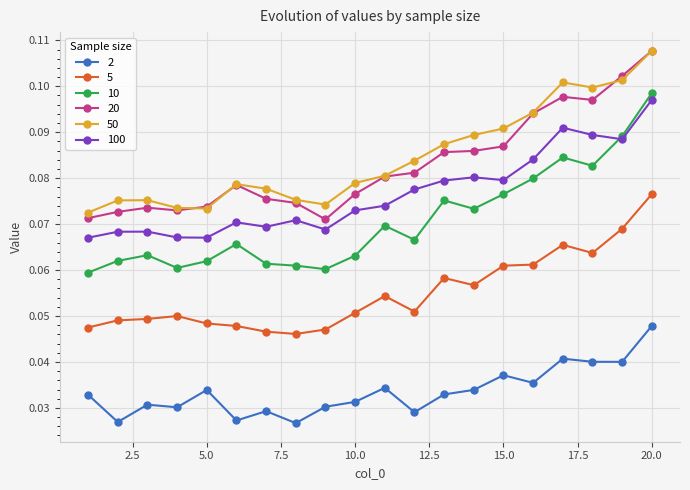

How many 20 values are between 0 and 1?

20